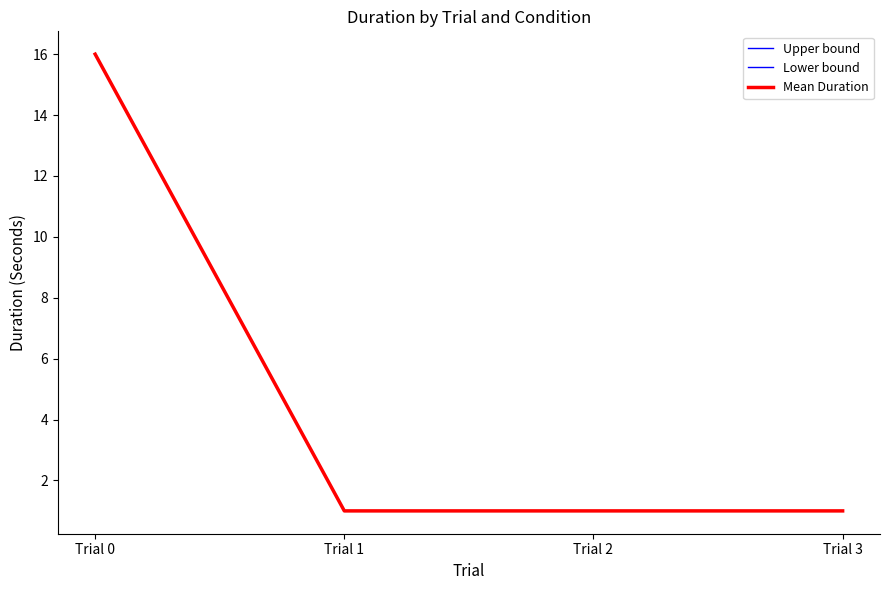

At Trial 3, list the series in order from largest to smallest.

Upper bound, Lower bound, Mean Duration